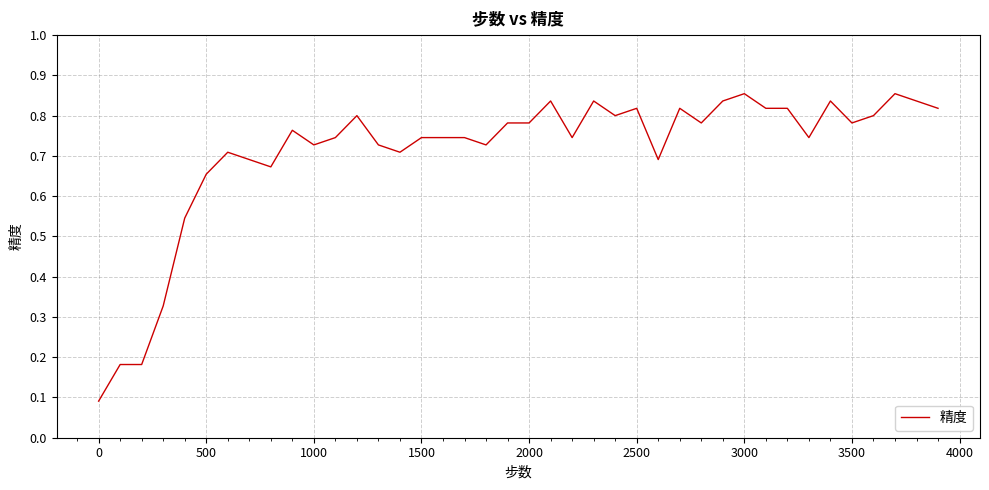

The chart shows a value of 0.3 at 1000. True or false?

False